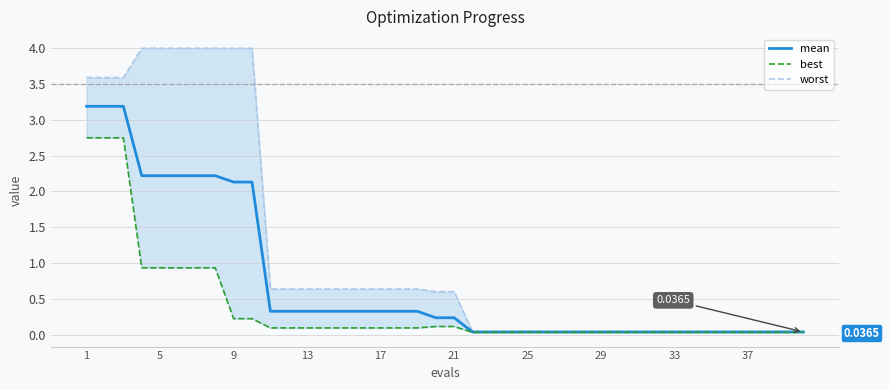

True or false: mean has a value of 0.1 at 35.

False